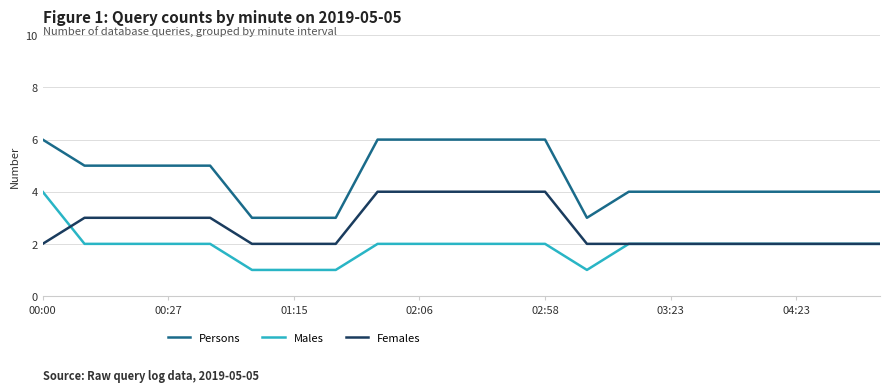

What is the sum of all Males values?

40